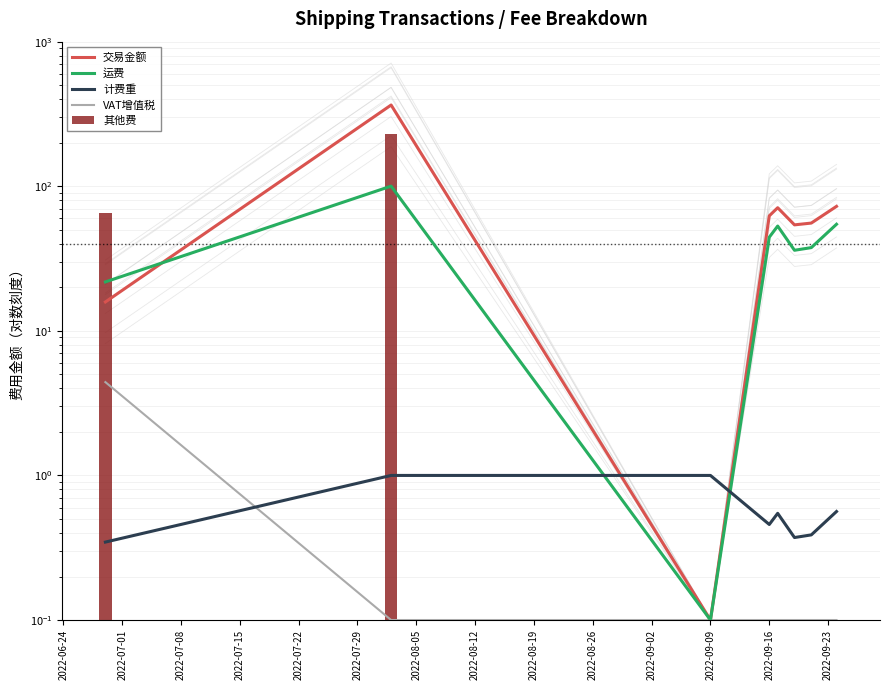

Is it true that 运费 equals 23.5 at 2022-08-12?

False